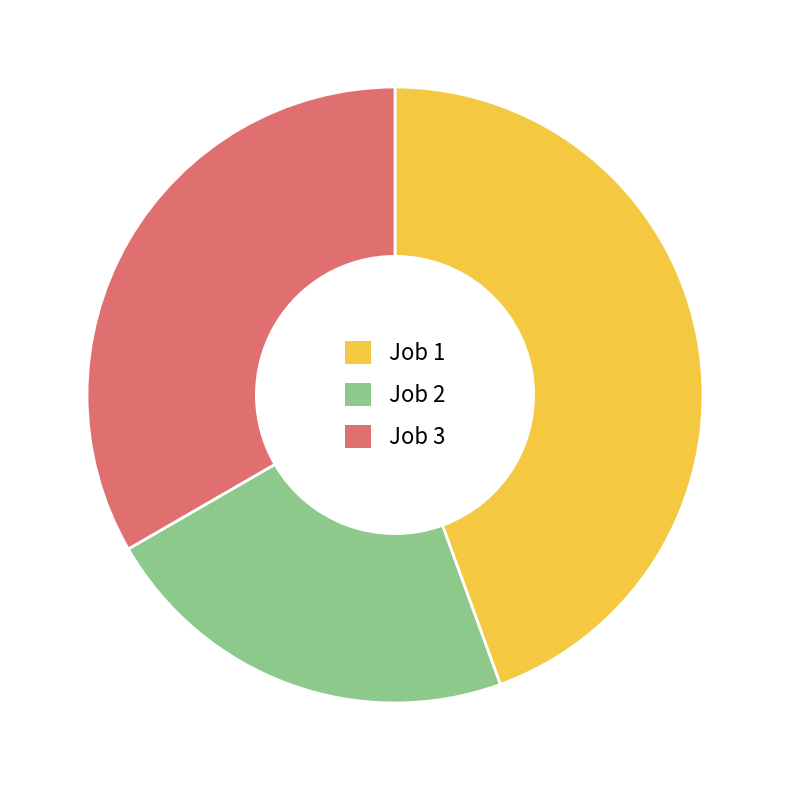

Between Job 3 and Job 1, which is larger?

Job 1